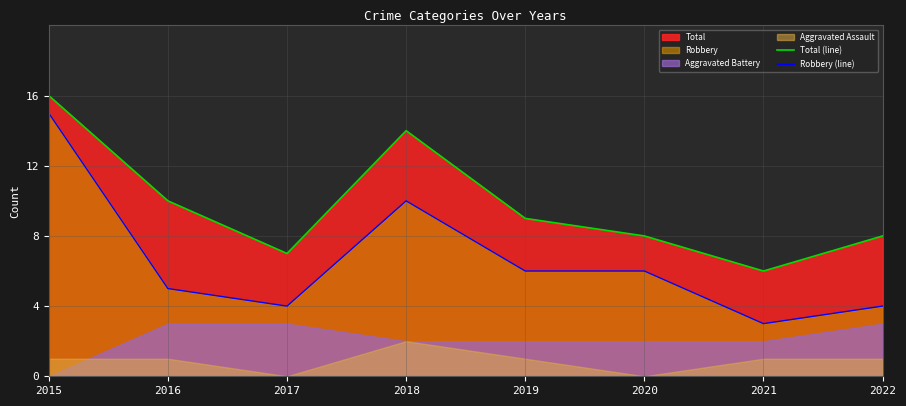

True or false: Total (line) and Robbery (line) intersect in this chart.

False